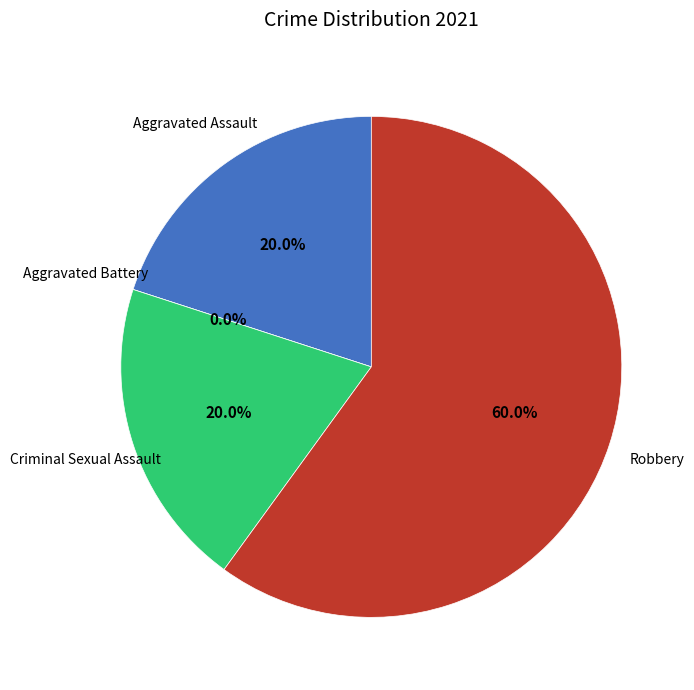

True or false: Aggravated Assault accounts for 20% of the total.

True